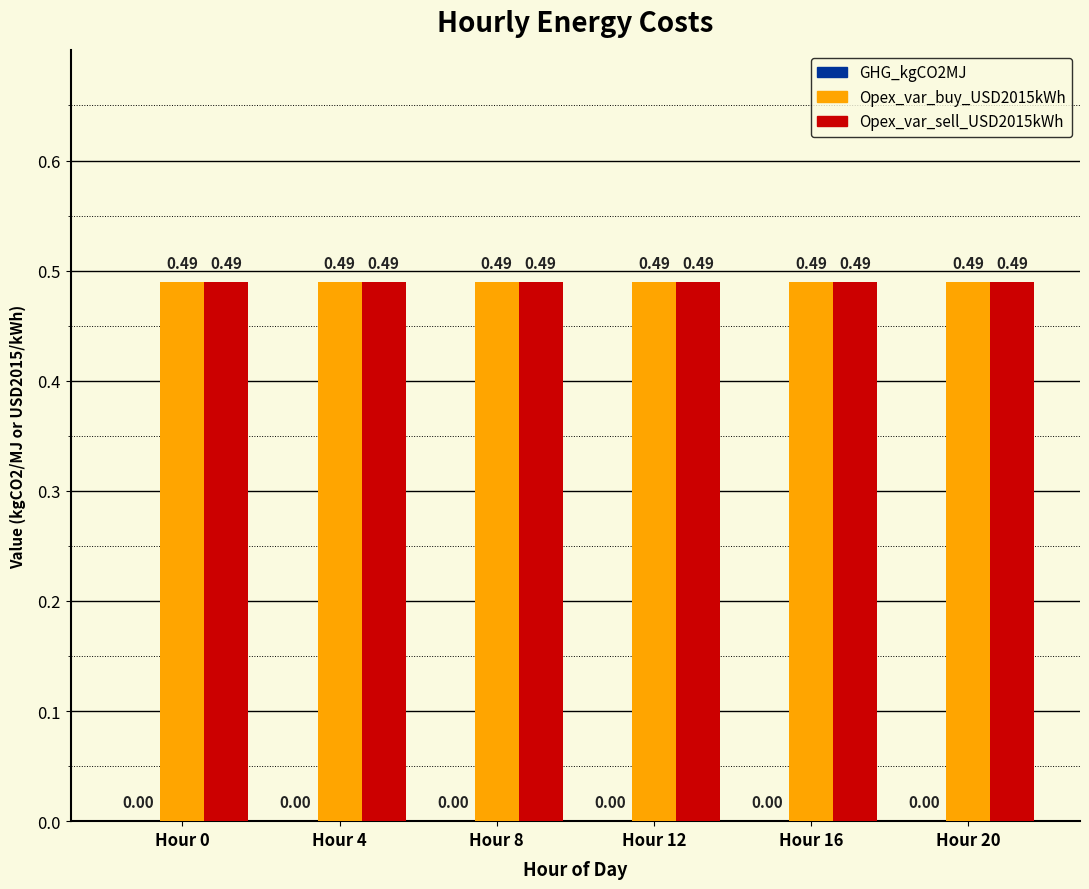

Rank the series by their maximum value, from highest to lowest.

Opex_var_buy_USD2015kWh, Opex_var_sell_USD2015kWh, GHG_kgCO2MJ